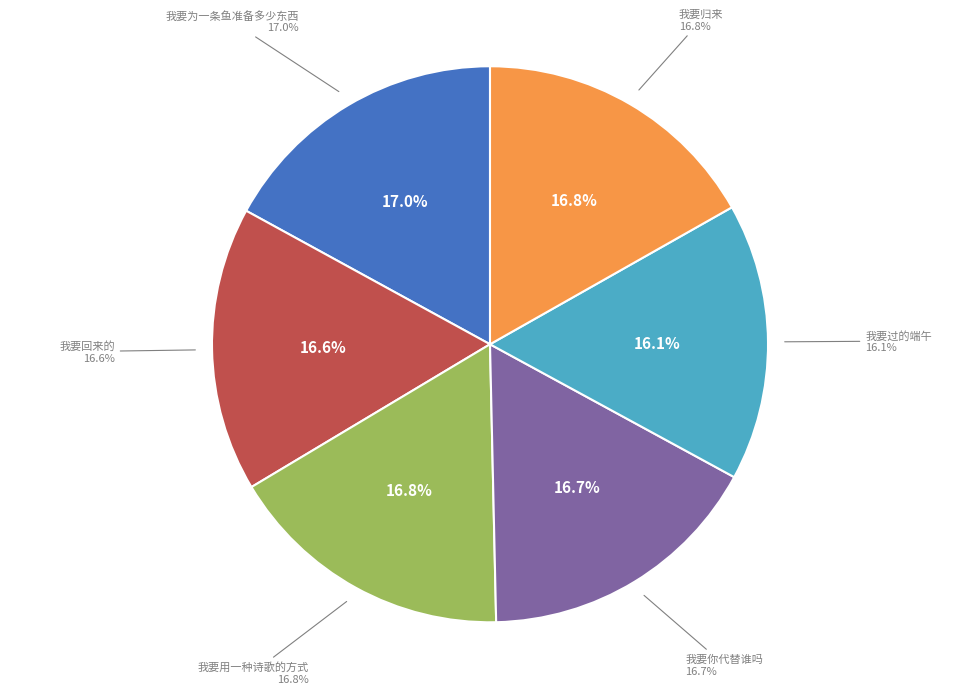

Is it true that 我要你代替谁吗 is 9% of the pie?

False